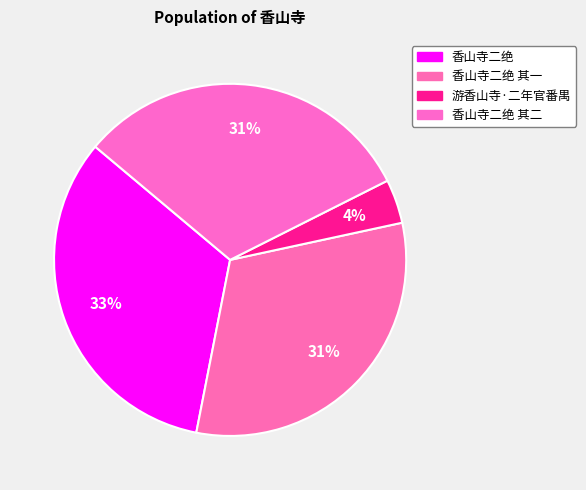

Count the number of slices in the pie.

4